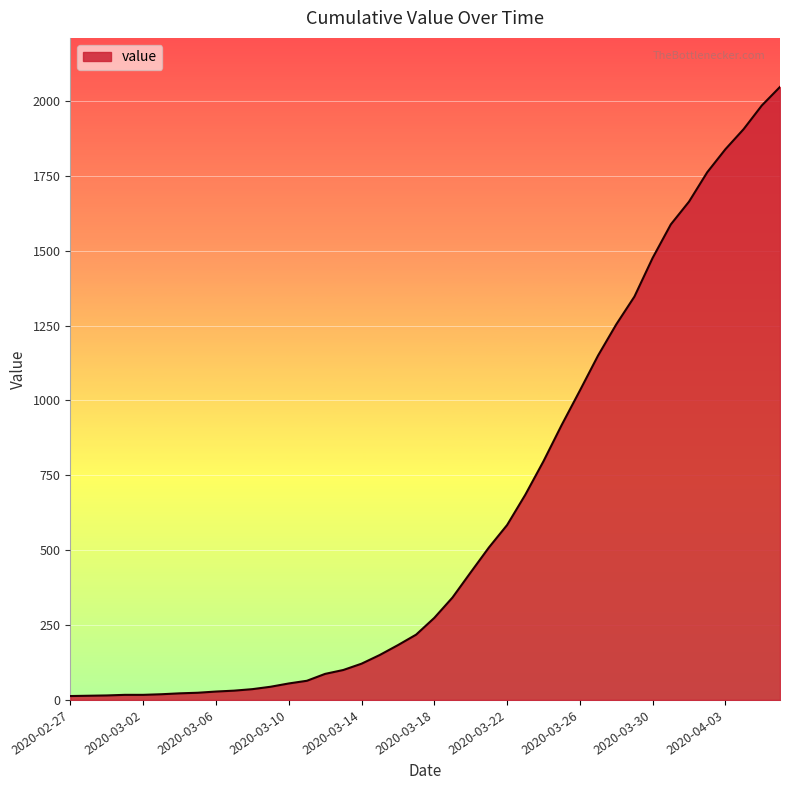

What is the maximum value shown in the chart?

2047